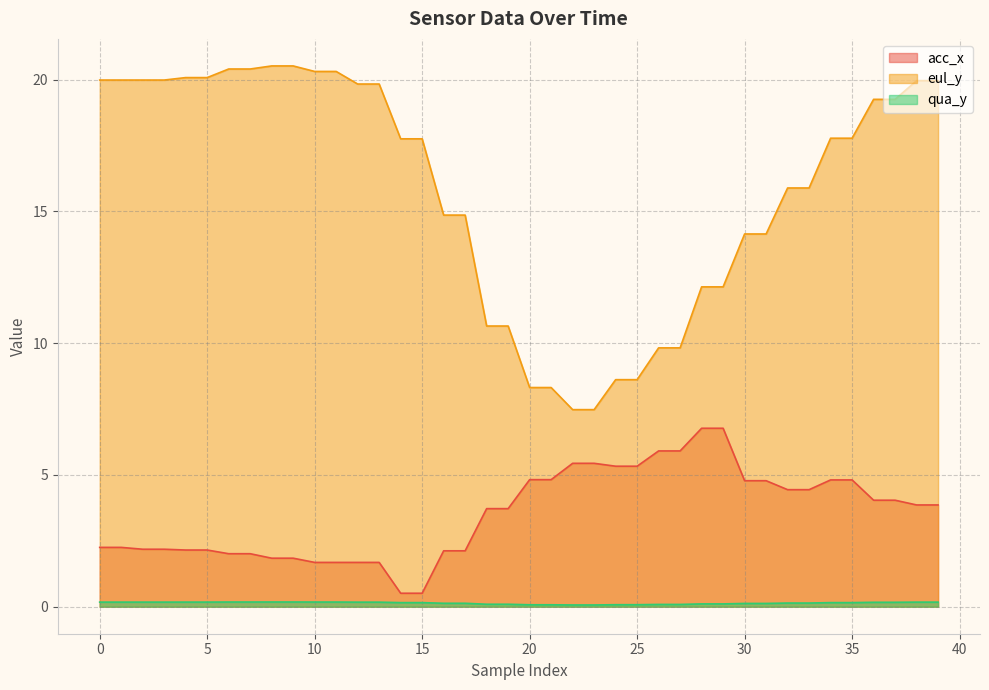

True or false: acc_x has more than 1 points higher than both neighbors.

False